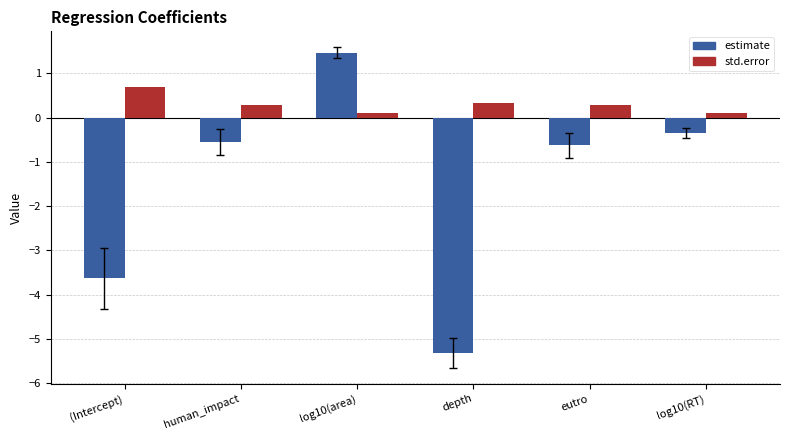

How many groups of bars are there?

6